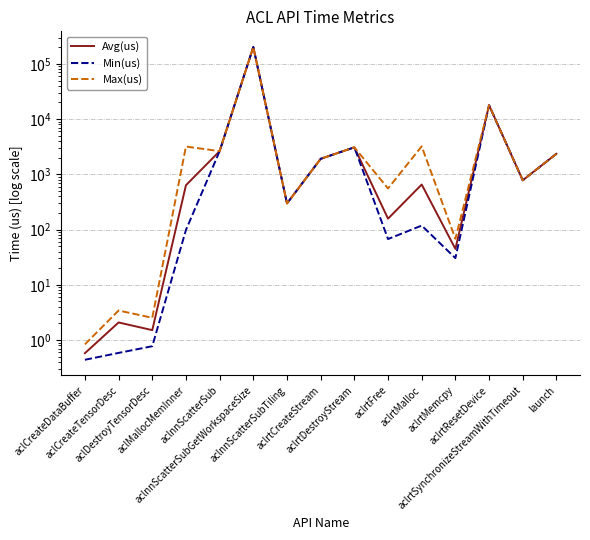

What is the label of the 1st point from the left?

aclCreateDataBuffer